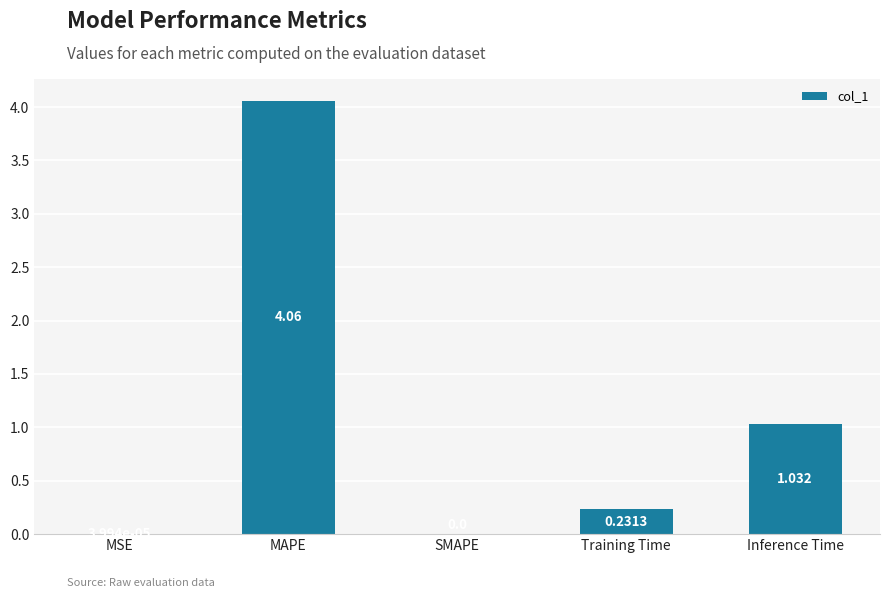

True or false: the data shows 0.0 at SMAPE.

True